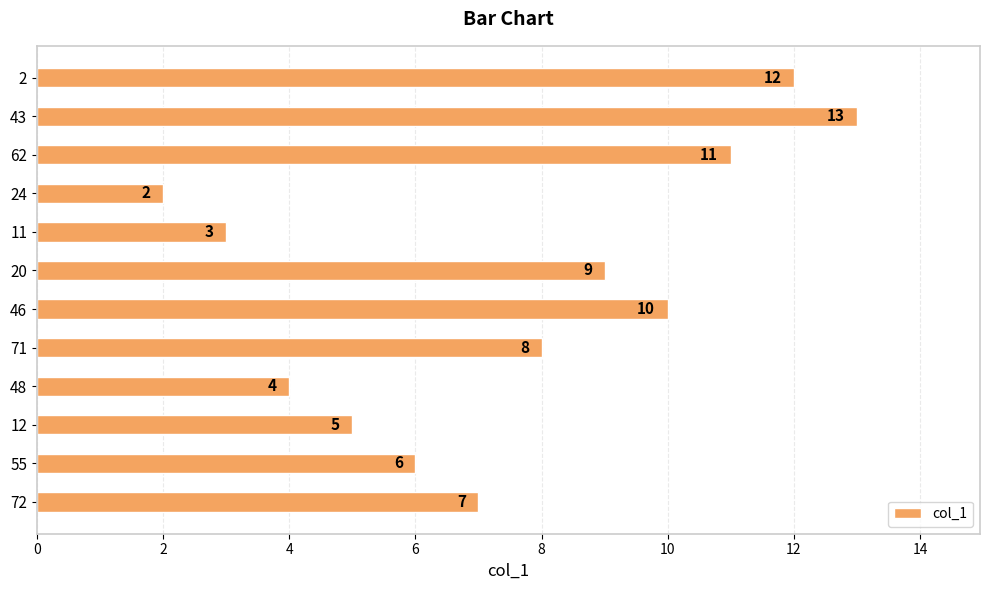

What is the difference between the second highest and second lowest values?

9